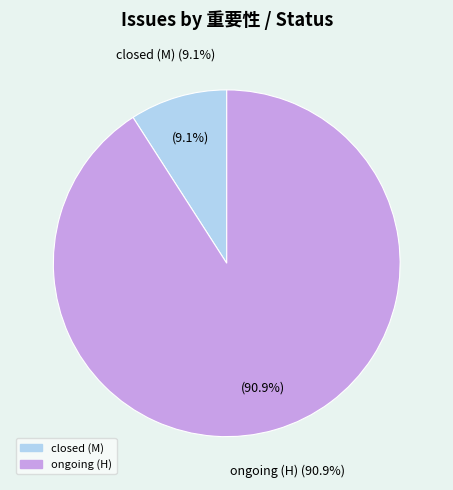

What is the largest slice in the pie chart?

ongoing (H)